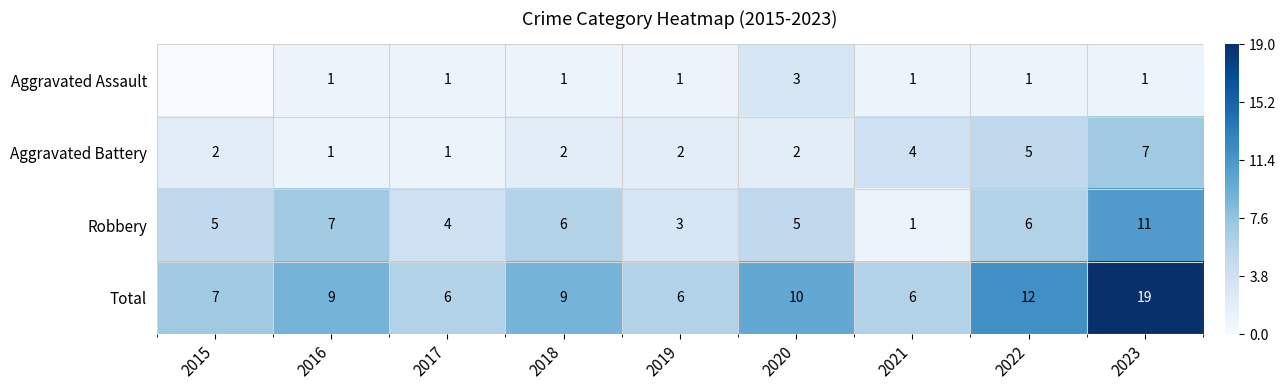

Is the value of Aggravated Battery at 2020 greater than the value of Aggravated Assault at 2020?

No